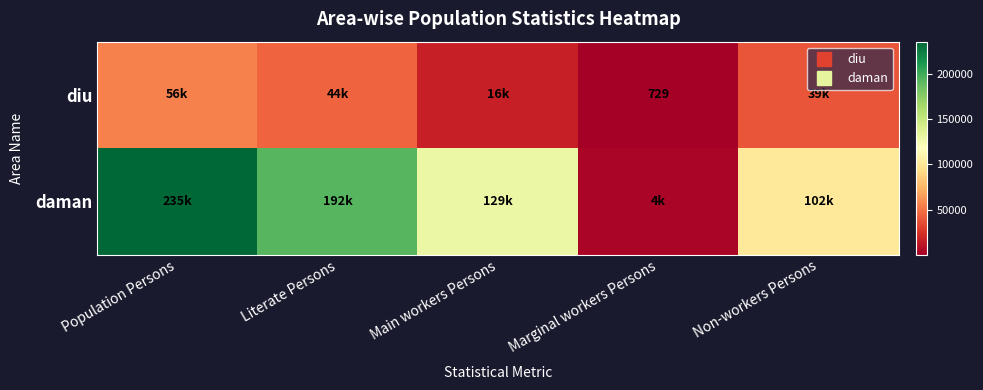

What is the minimum value for diu?

729